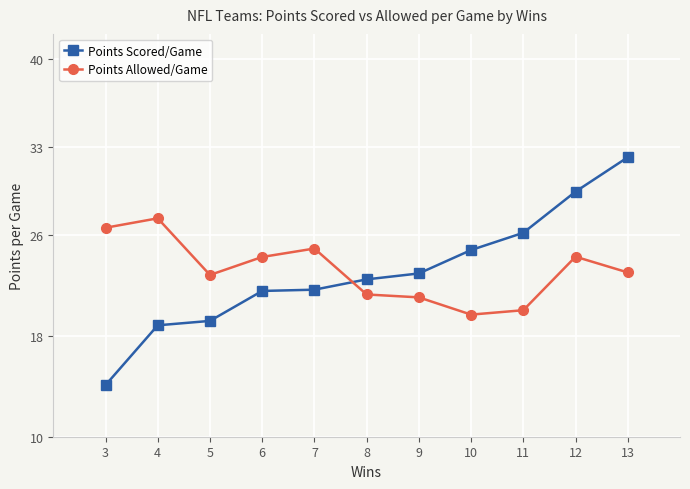

What is the total value across all series at 4?

46.2